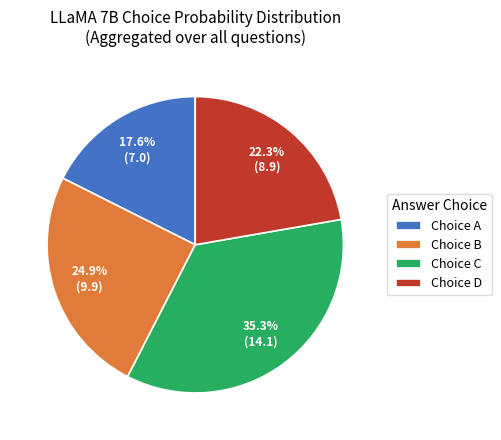

How many segments does this pie chart have?

4